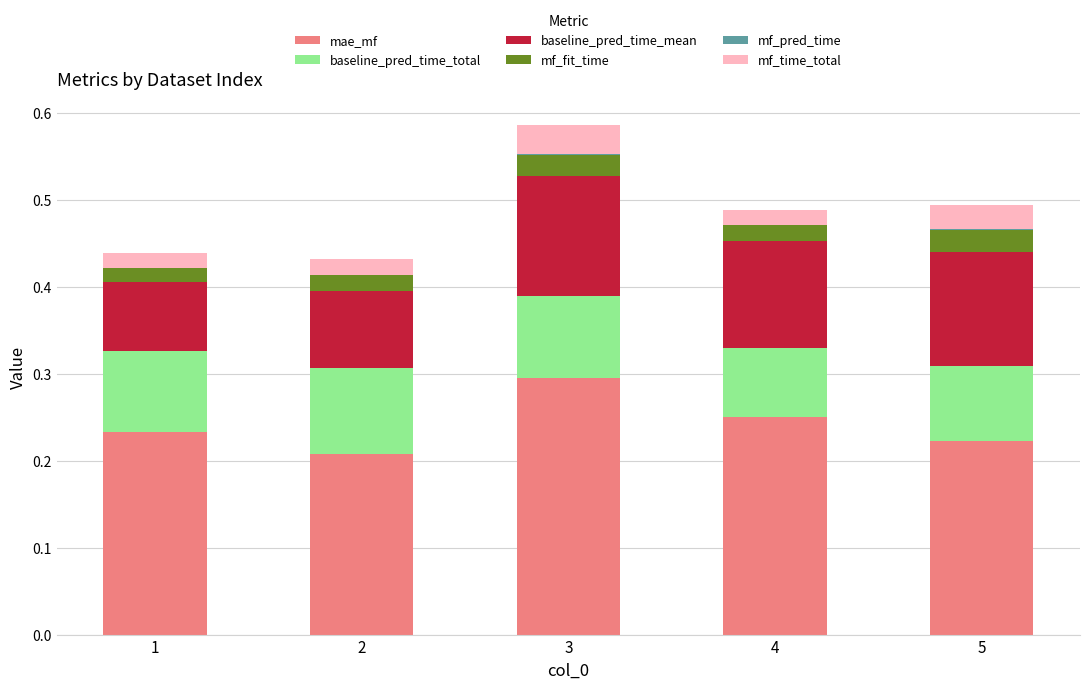

At which category is the sum across all series the highest?

3